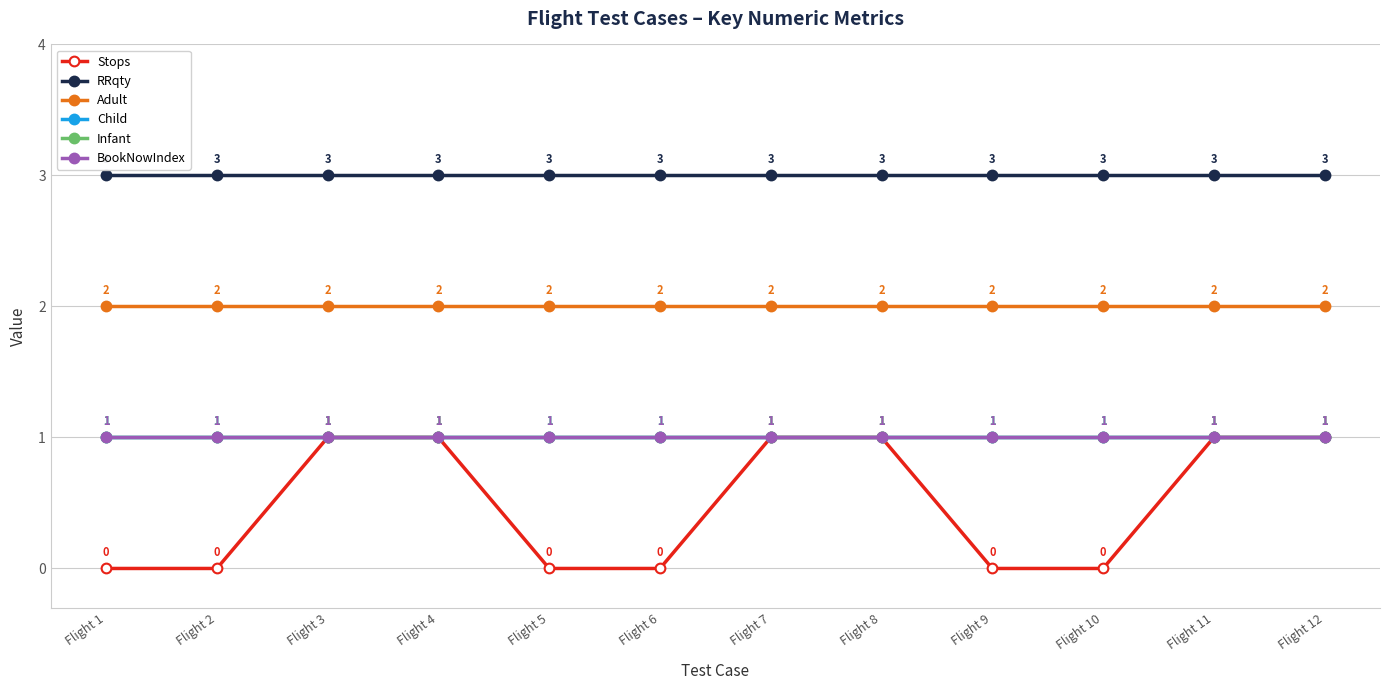

The value of BookNowIndex at Flight 1 is 0. True or false?

False